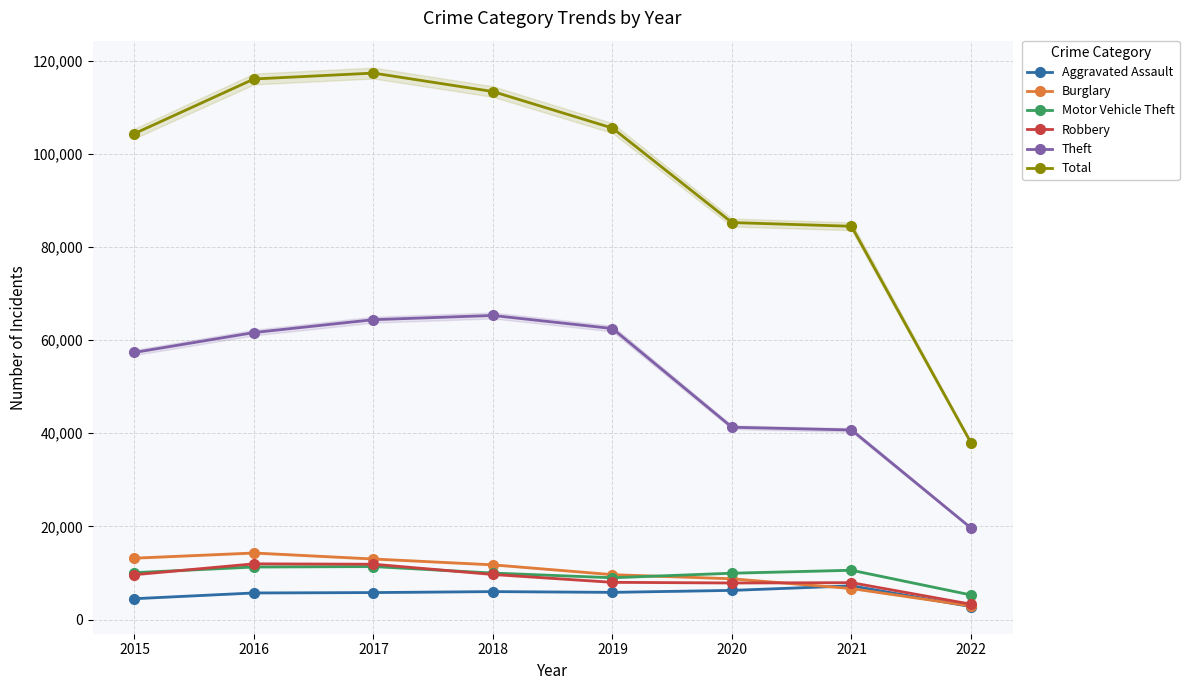

The Robbery series shows 7191 at 2016. True or false?

False